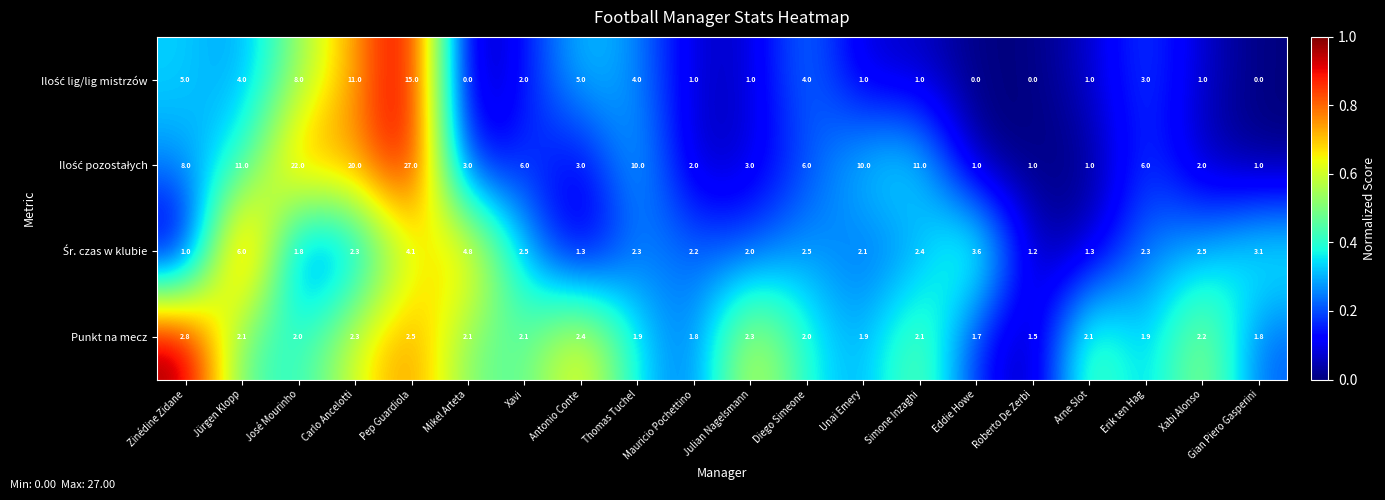

What is the spread (max minus min) of values at Mauricio Pochettino?

1.2